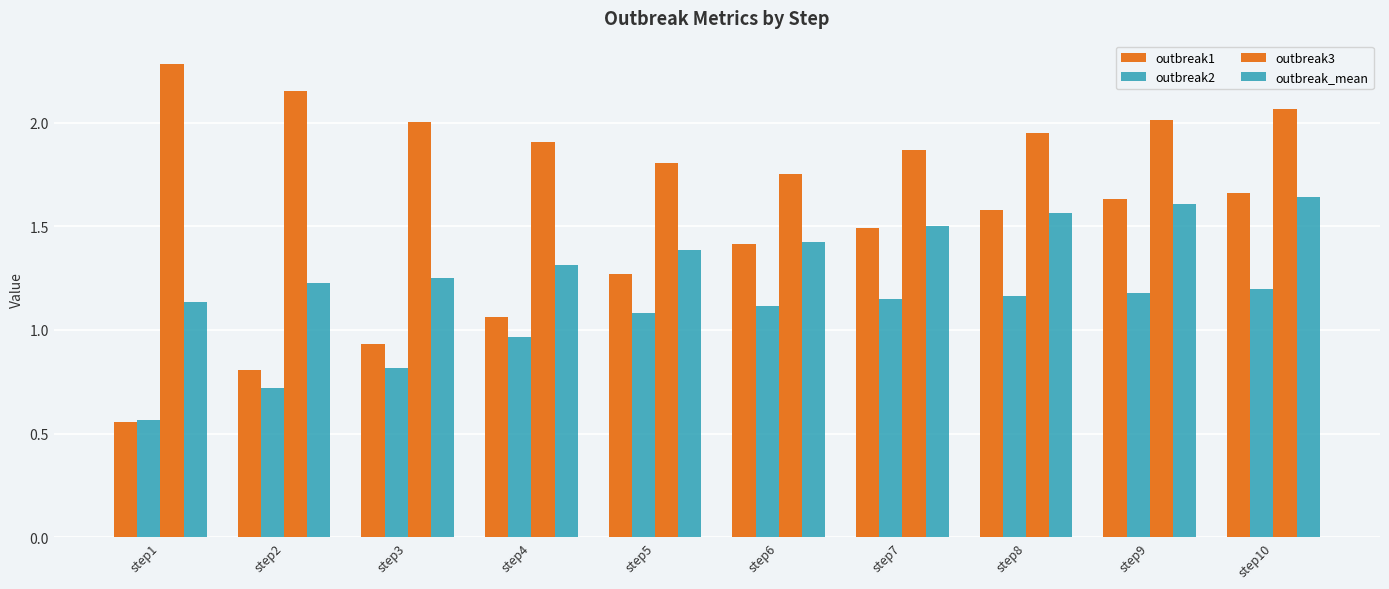

Are the bars horizontal?

No